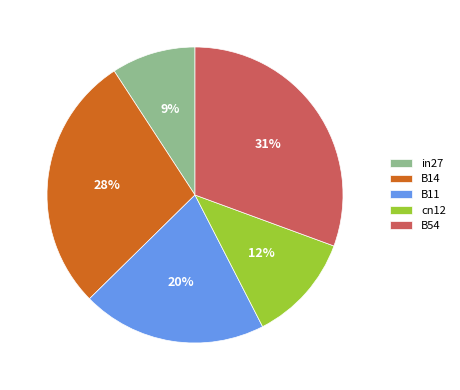

Does any single category account for the majority?

No